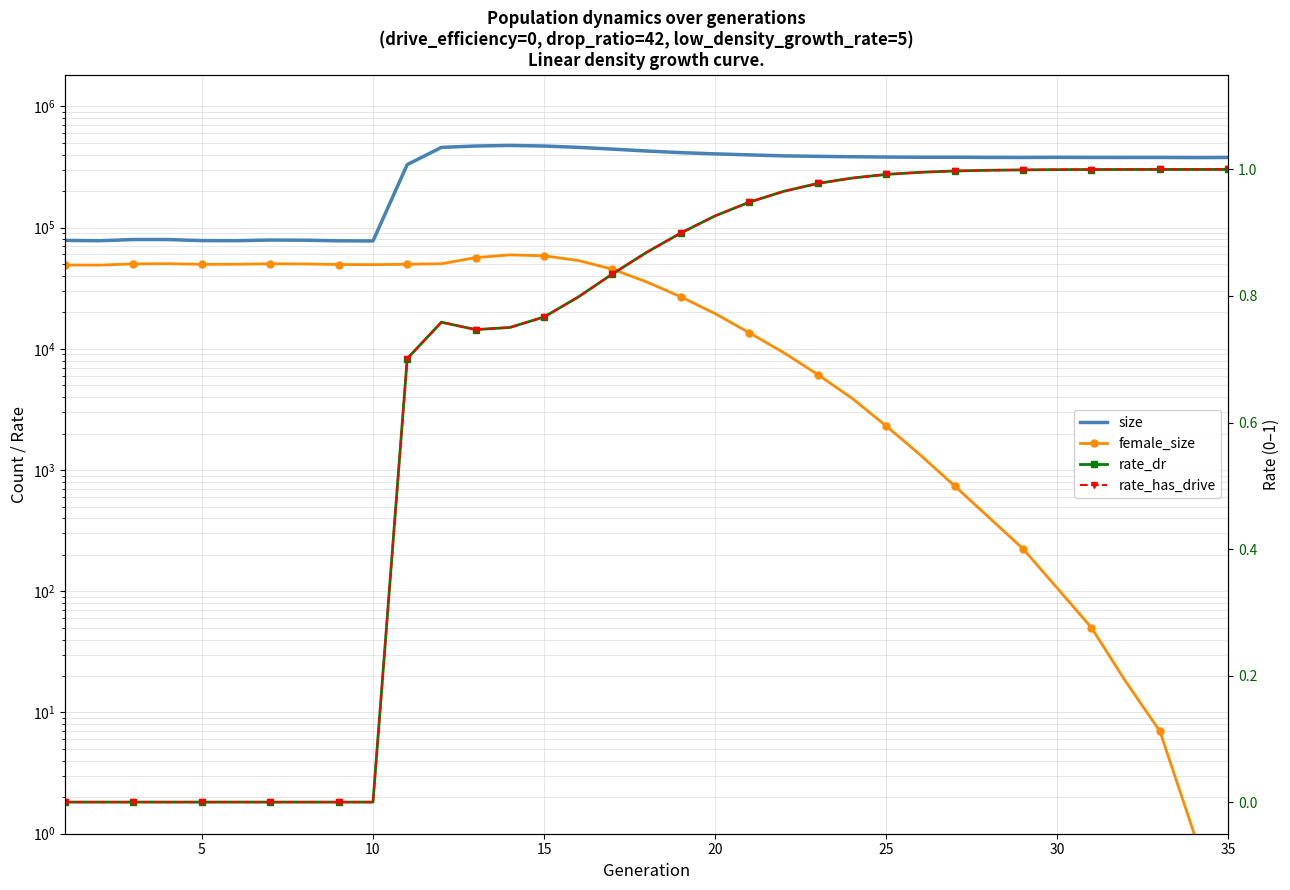

Which series has the widest spread of values?

size